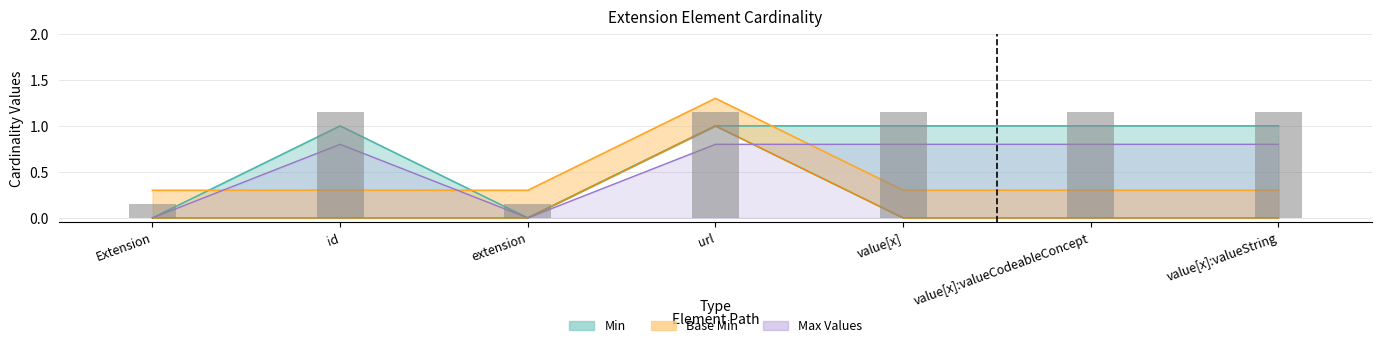

True or false: Min has a value of 1.7 at url.

False